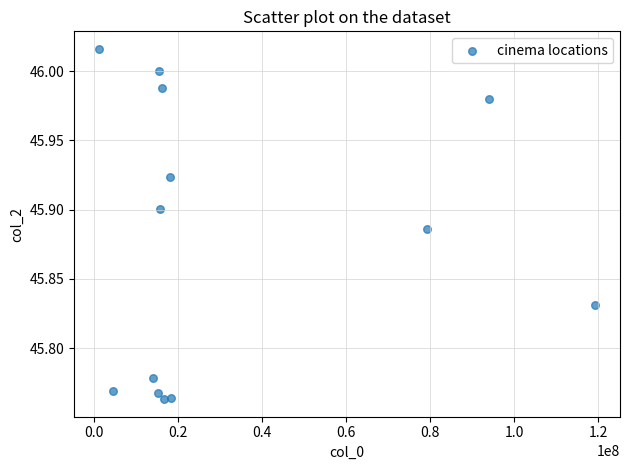

What is the range of X values (max minus min)?

118095674.0